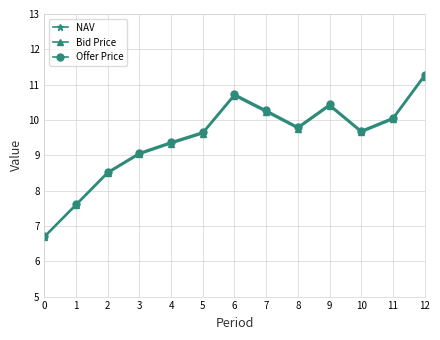

How many data points in Offer Price are less than 9?

3